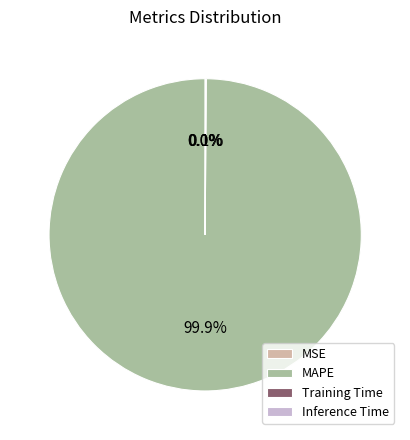

Which category has the biggest portion of the pie?

MAPE